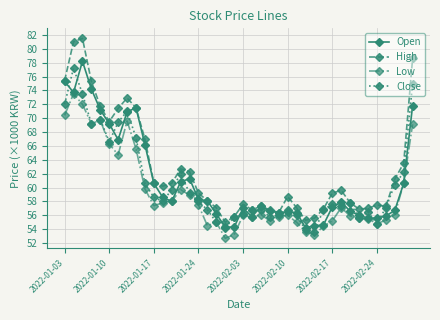

True or false: Close has more than 1 points higher than both neighbors.

True